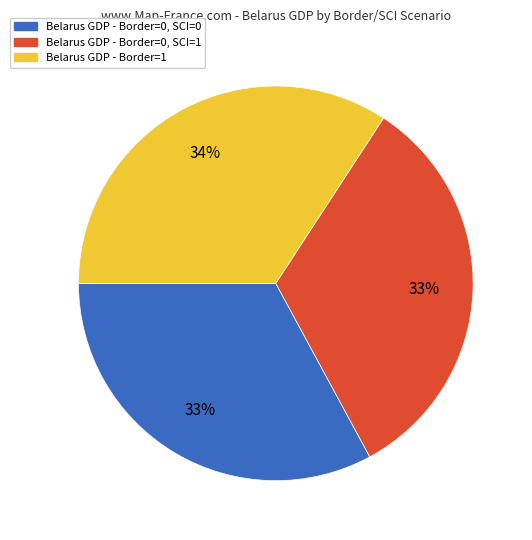

Count the number of slices in the pie.

3